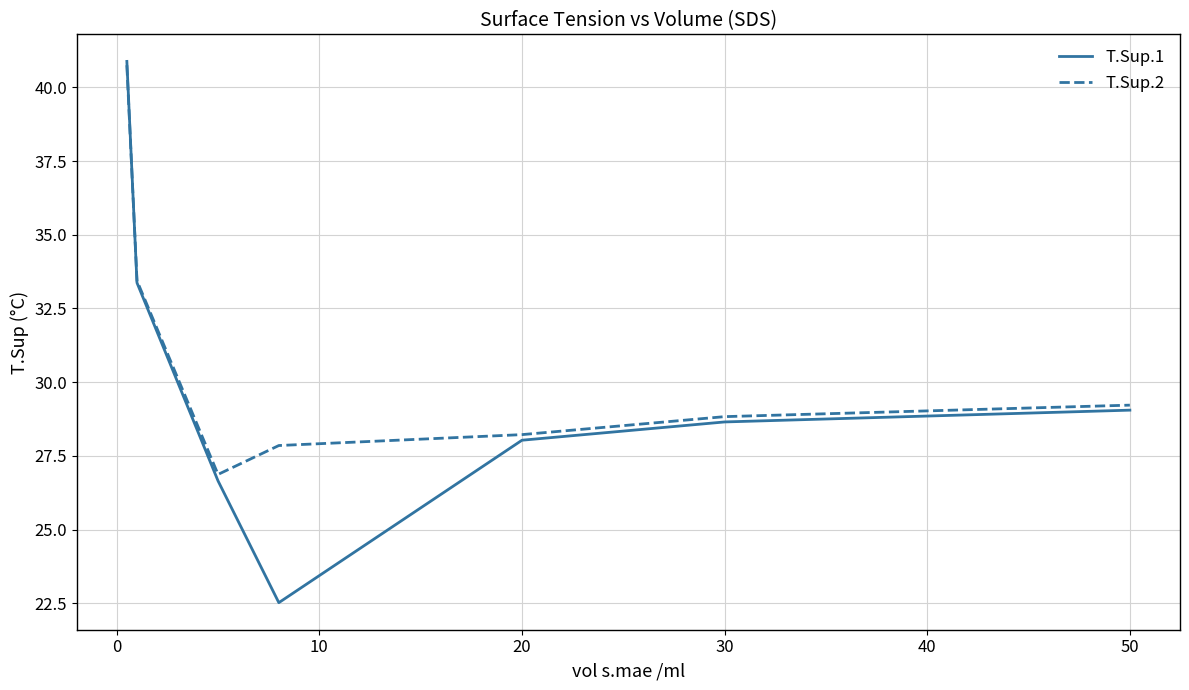

What is the minimum value shown in the chart?

22.5